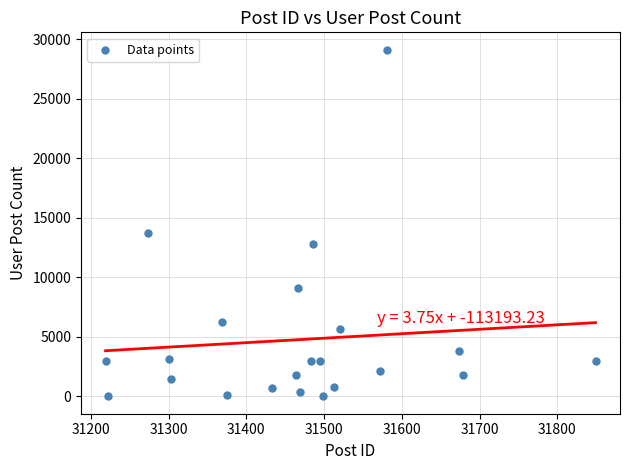

What Y value in the scatter plot is closest to 14566?

13728